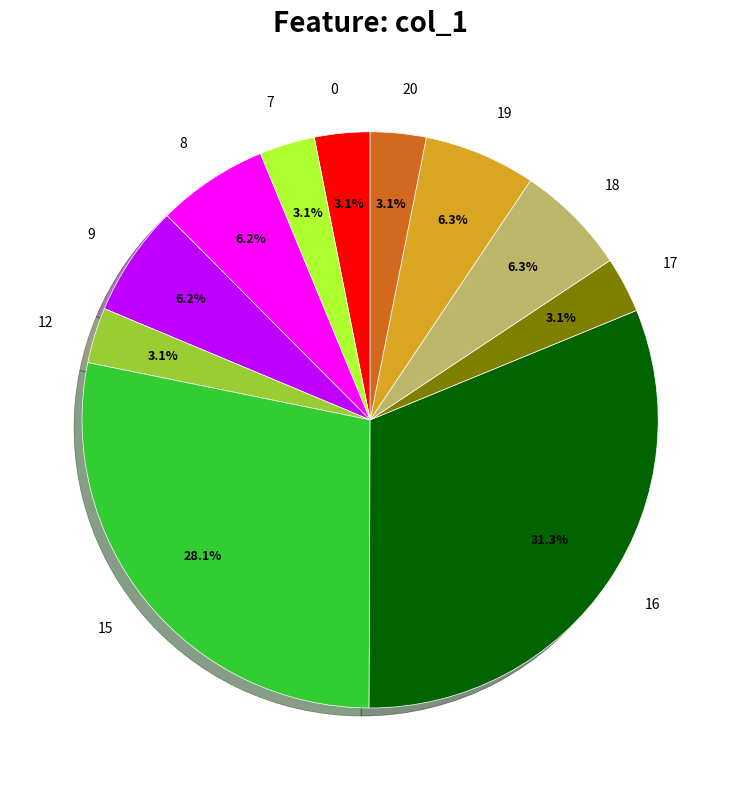

To the nearest percent, what is the combined percentage of 19 and 16?

38%